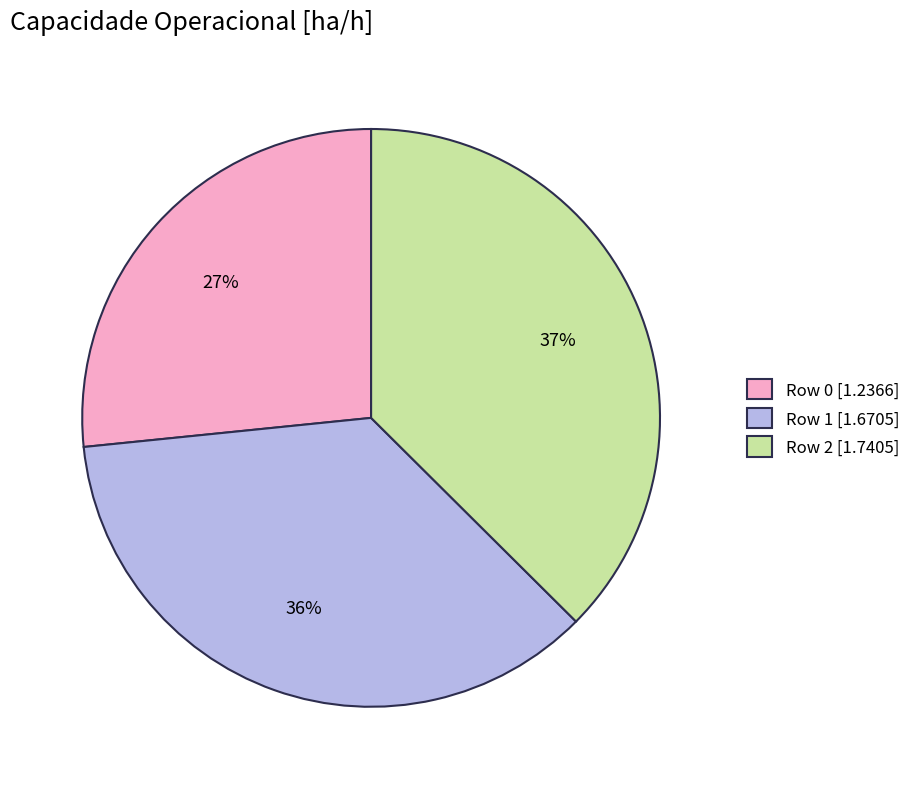

Is there a majority slice in this chart?

No